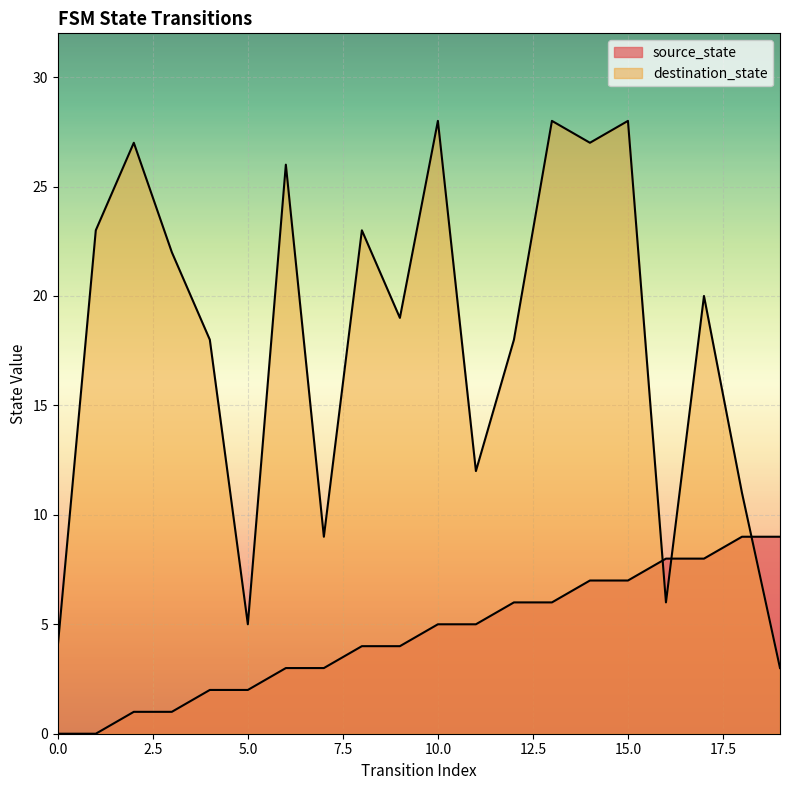

What is the approximate value of source_state at 18?

9